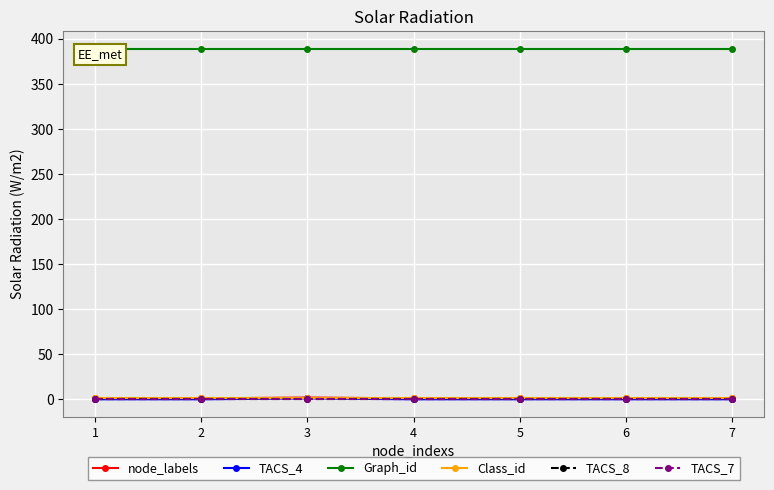

At how many categories does at least one series exceed 248?

7